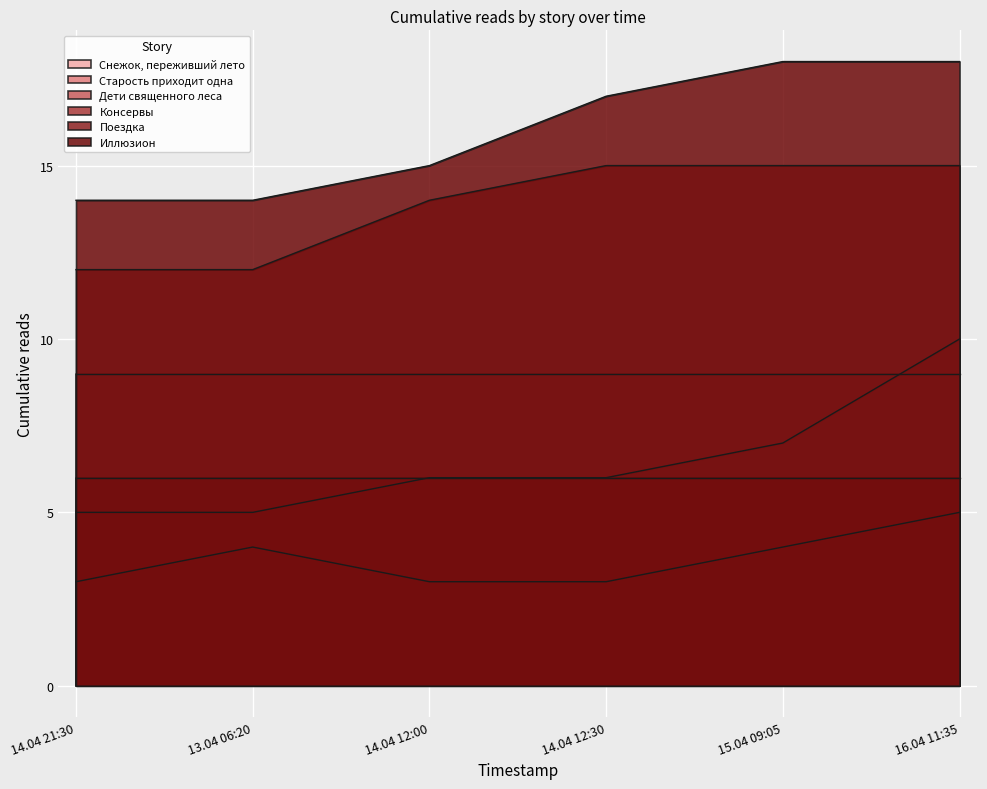

List the series in order of their peak value, highest first.

Иллюзион, Консервы, Дети священного леса, Снежок, переживший лето, Поездка, Старость приходит одна